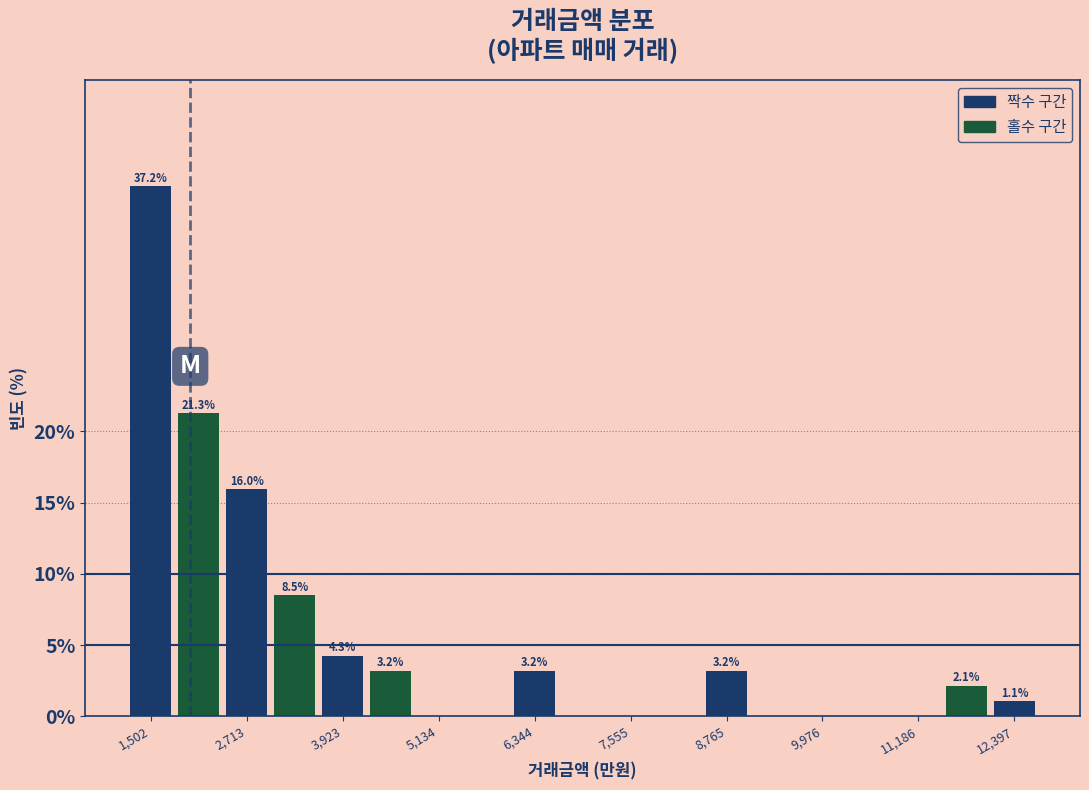

Around what value on the x-axis is the tallest bar? Give the approximate position of its centre, as read against the axis.

1600